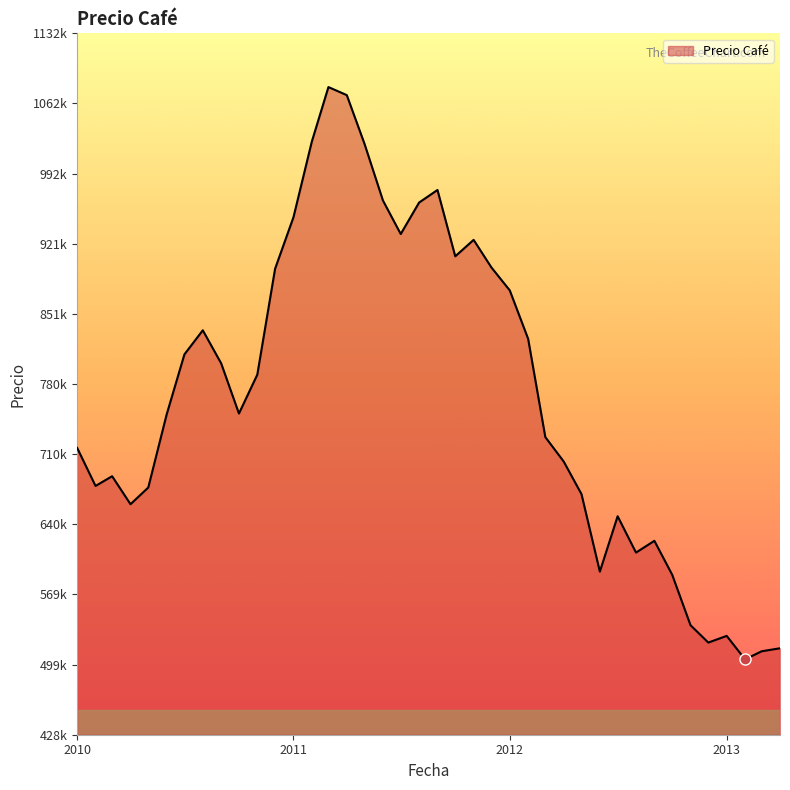

Which label corresponds to the largest value in the chart?

2011-03